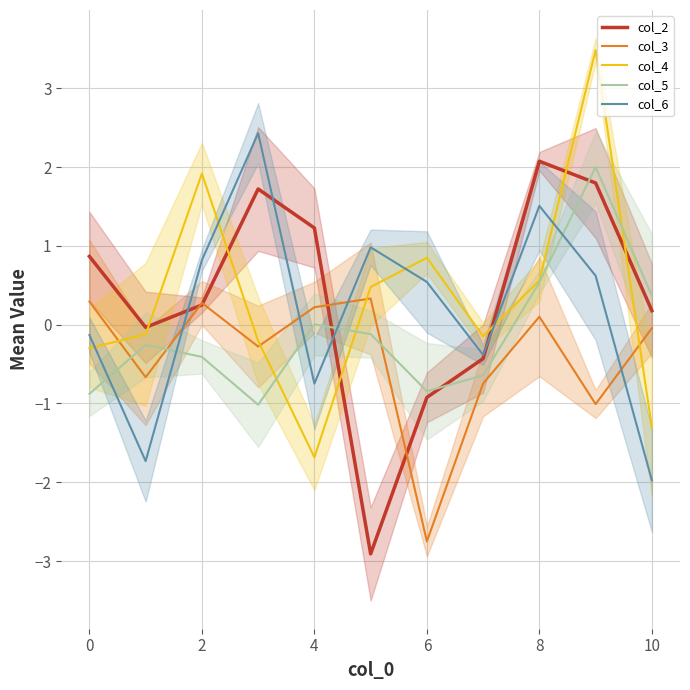

True or false: col_5 has more than 1 points higher than both neighbors.

True